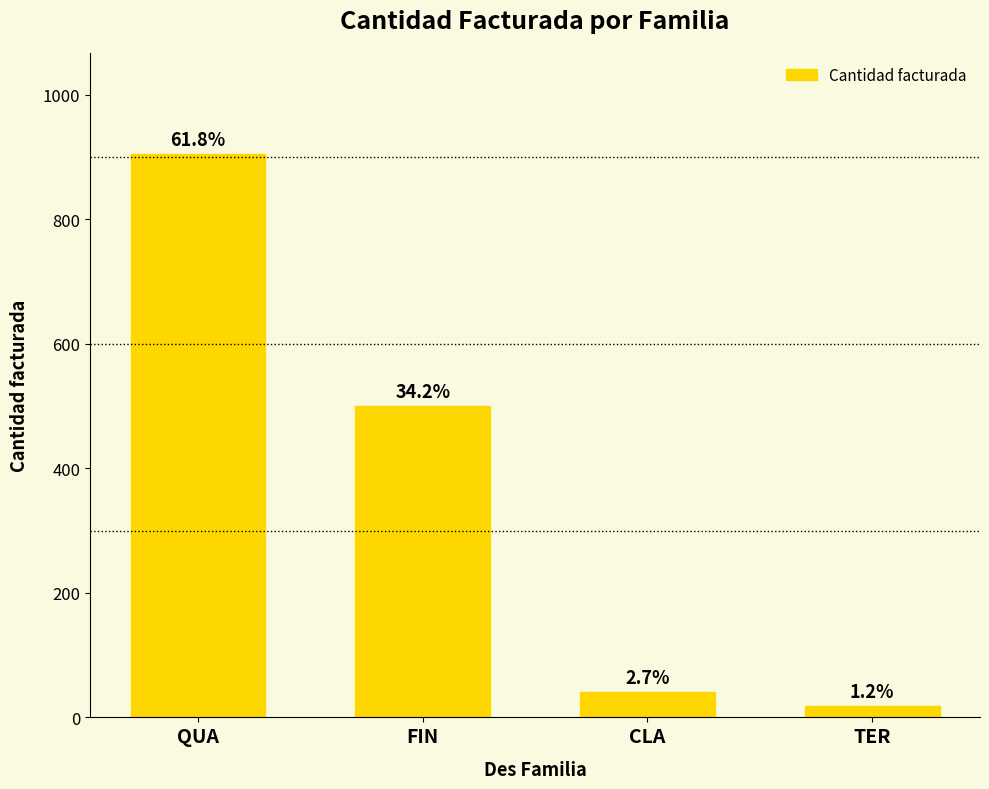

Which label corresponds to the largest value in the chart?

QUA